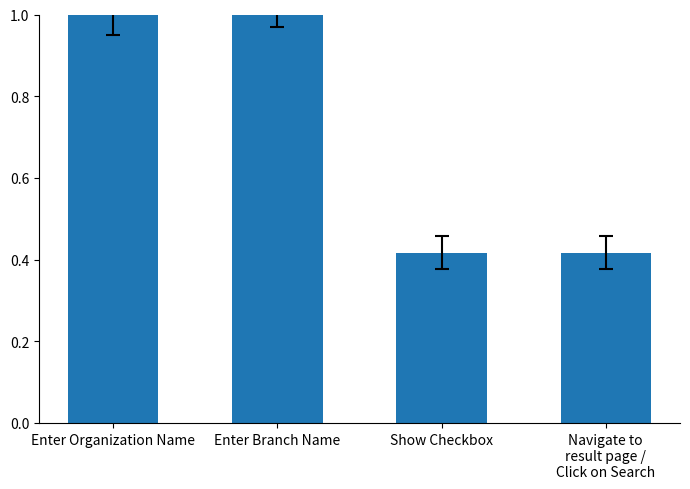

How many data points are less than 1?

2